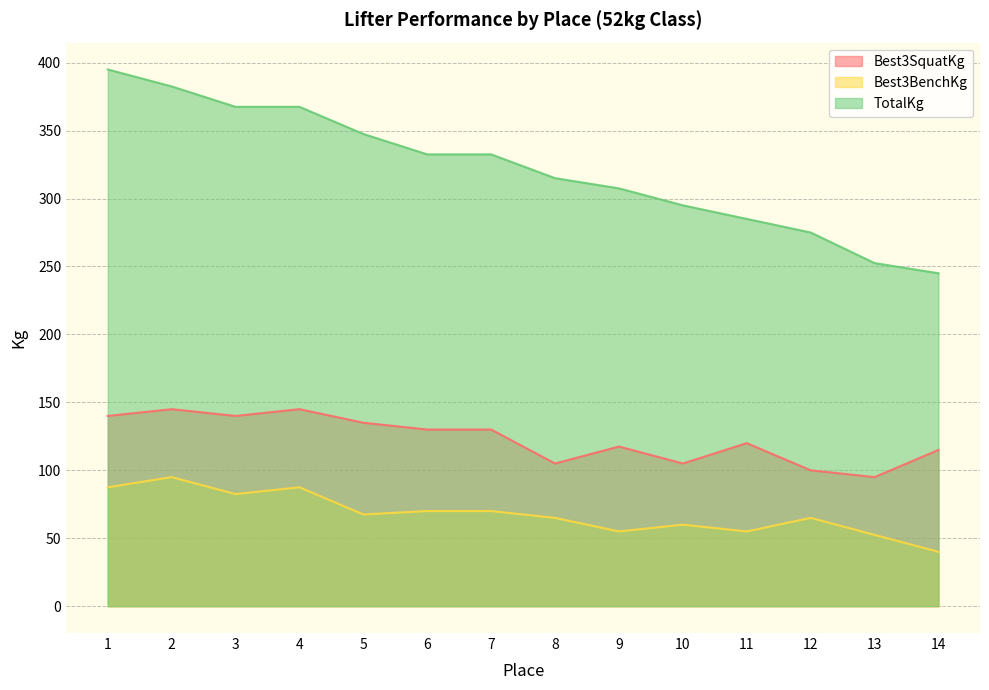

At which category does the chart reach its minimum across all series?

14